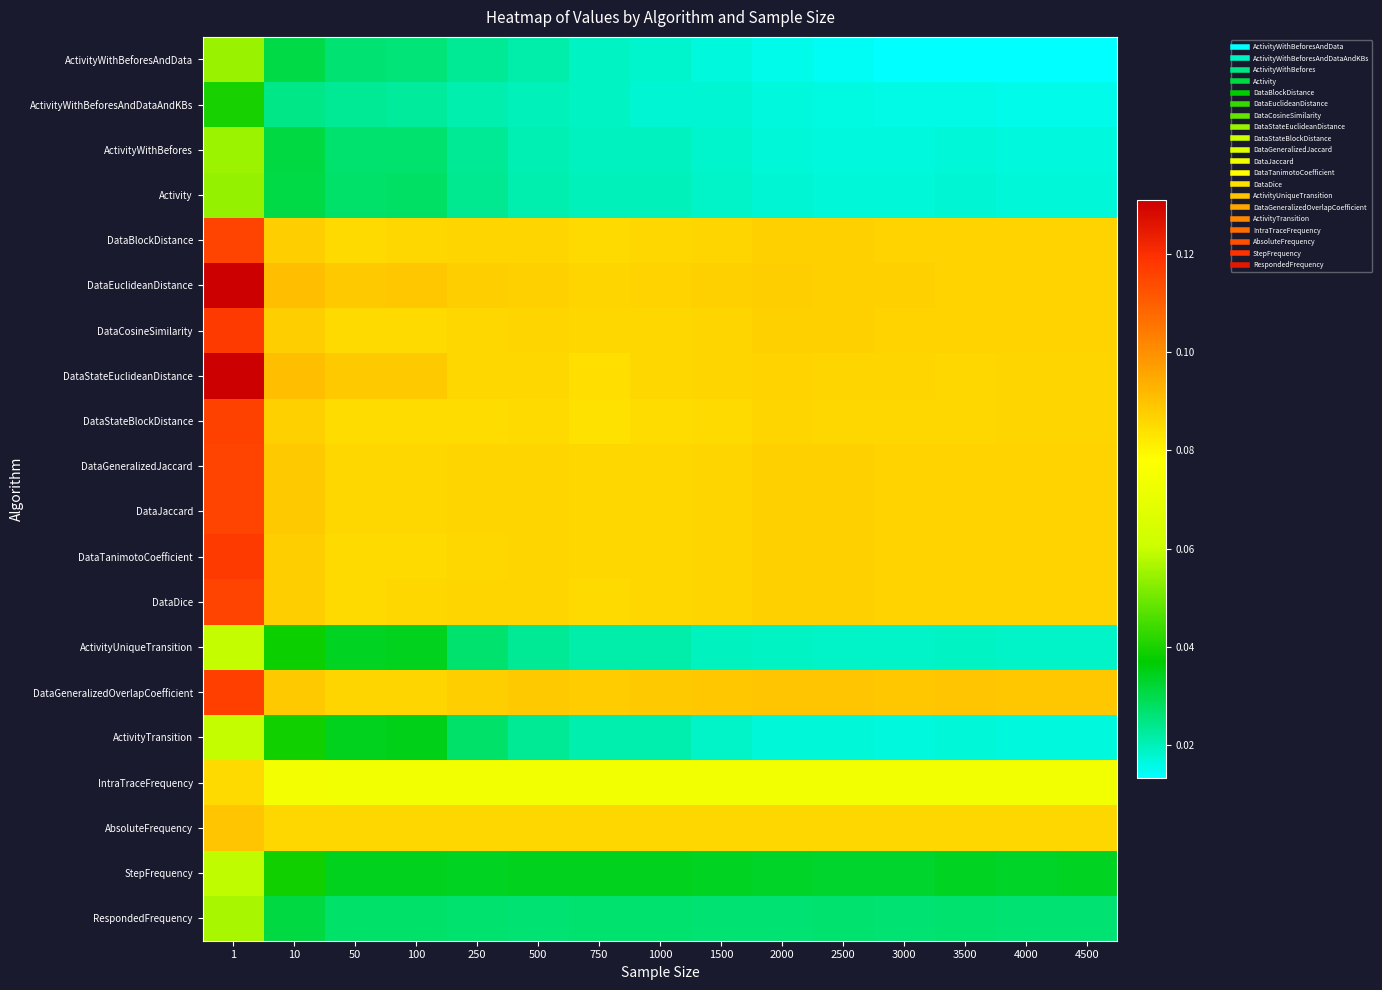

Rank the series by their maximum value, from highest to lowest.

DataStateEuclideanDistance, DataEuclideanDistance, DataCosineSimilarity, DataTanimotoCoefficient, DataGeneralizedOverlapCoefficient, DataStateBlockDistance, DataBlockDistance, DataGeneralizedJaccard, DataJaccard, DataDice, AbsoluteFrequency, IntraTraceFrequency, ActivityUniqueTransition, ActivityTransition, StepFrequency, RespondedFrequency, ActivityWithBefores, ActivityWithBeforesAndData, Activity, ActivityWithBeforesAndDataAndKBs